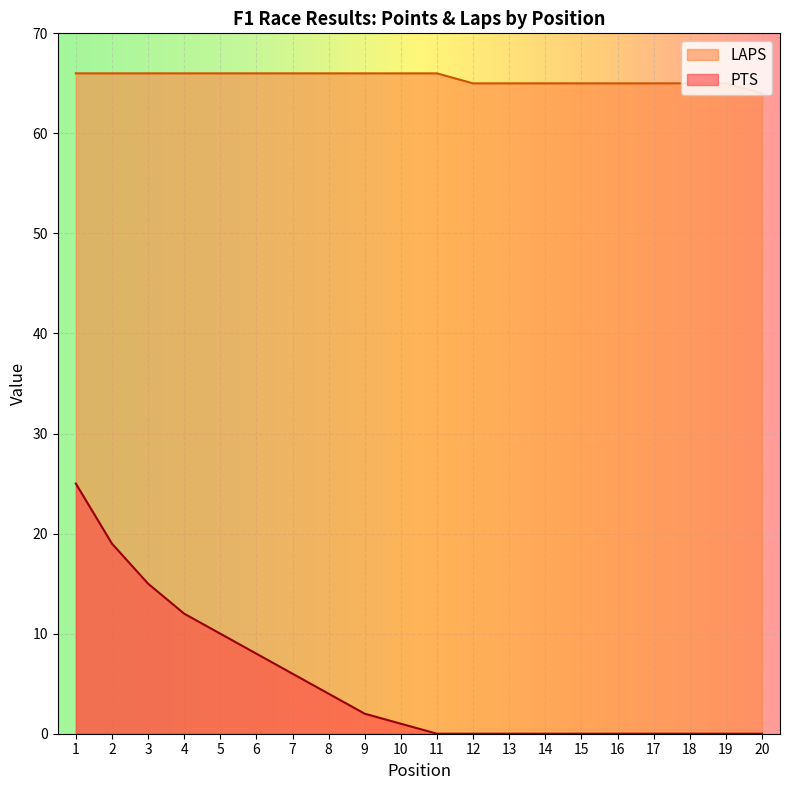

Which category has the highest value across all series?

1